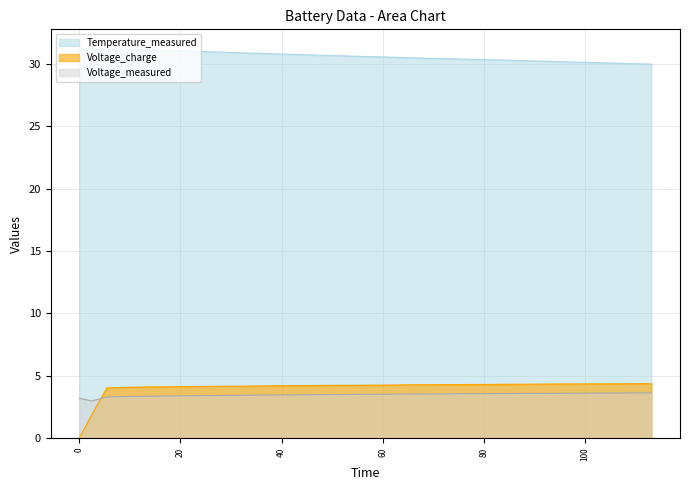

True or false: Temperature_measured has a value of 16.0 at 54.281.

False